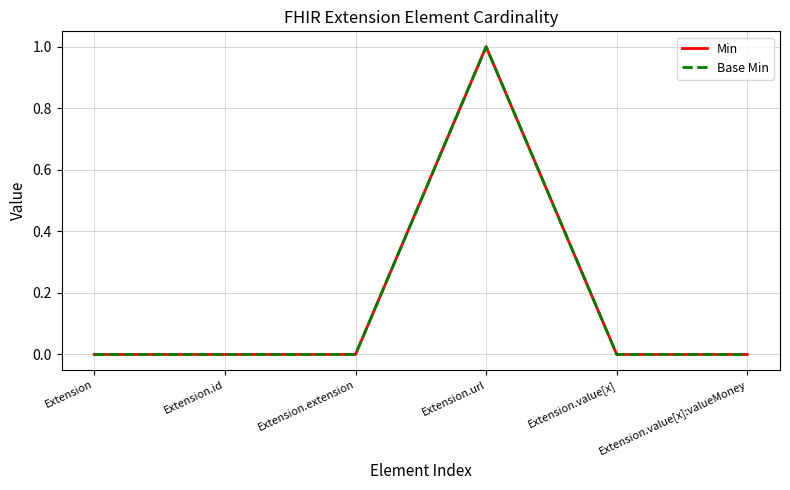

True or false: Min has a value of 0 at Extension.value[x].

True